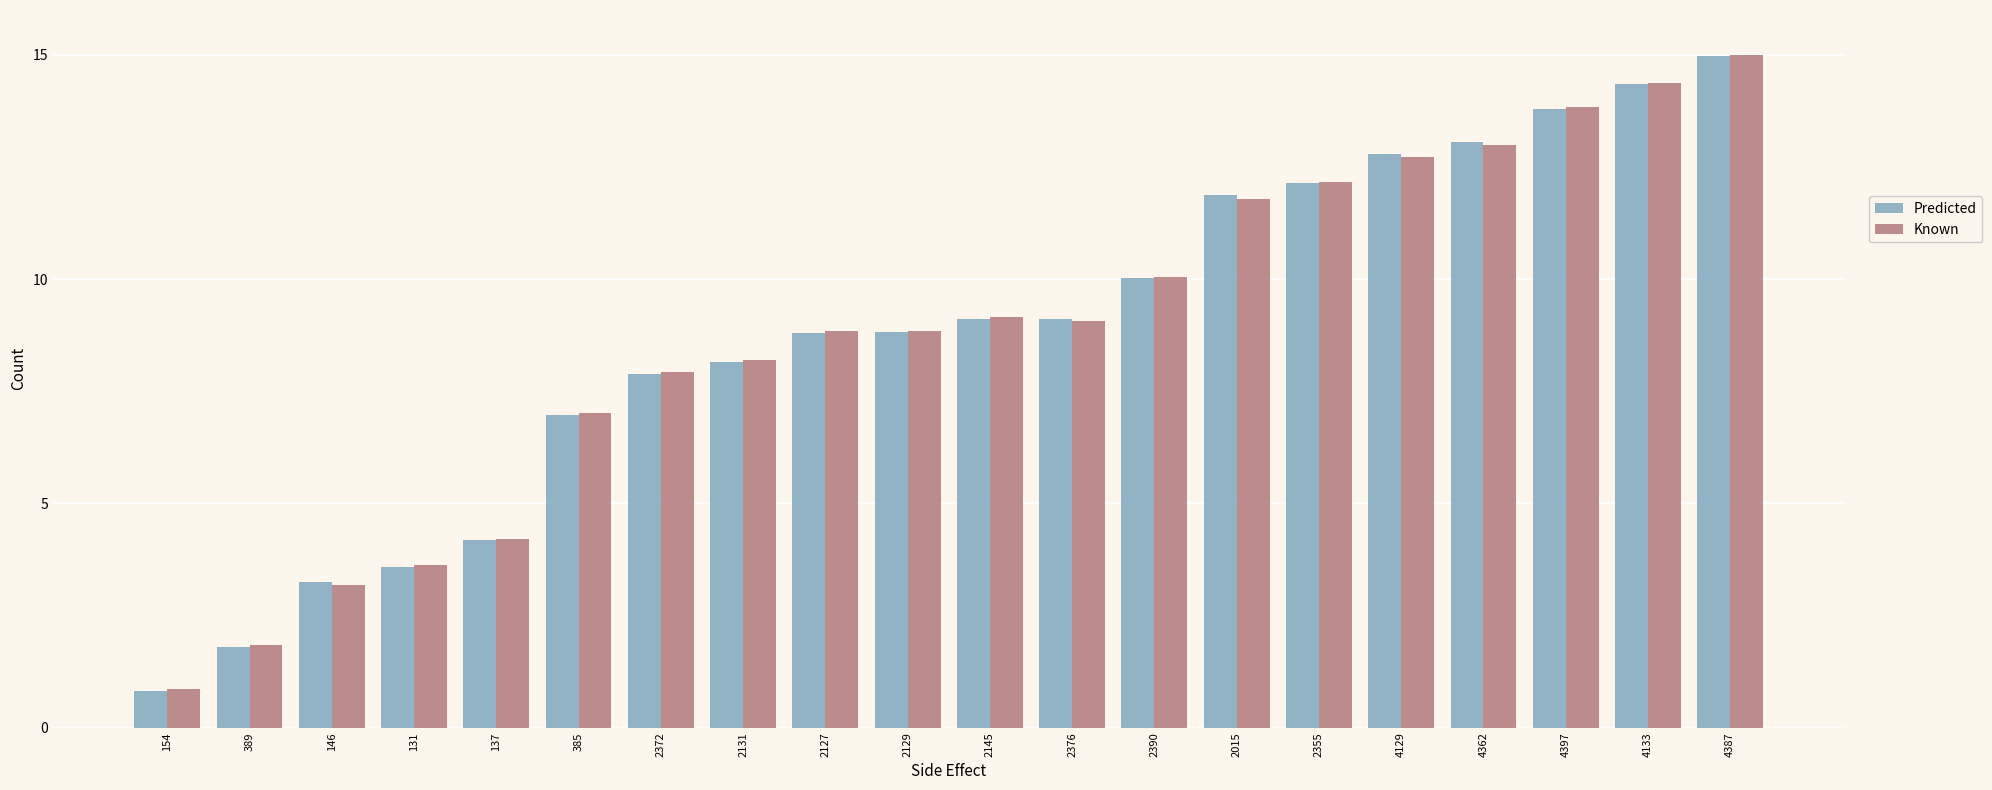

At which category is the sum across all series the highest?

4387